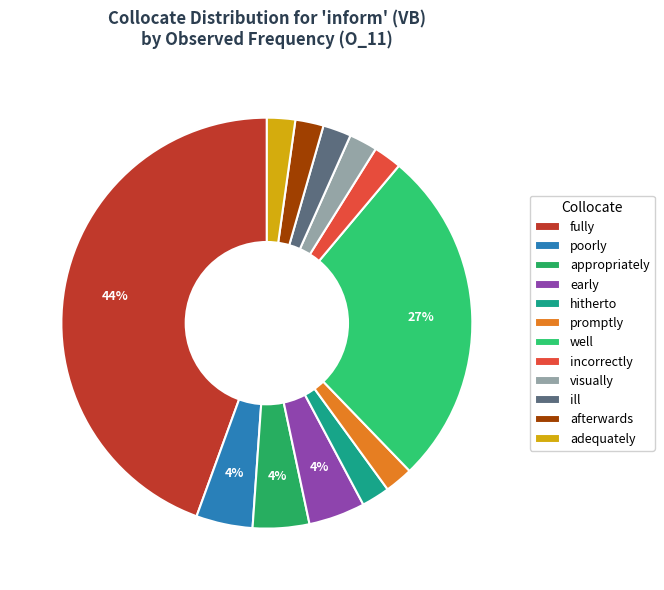

What portion of the pie excludes incorrectly?

97.8%